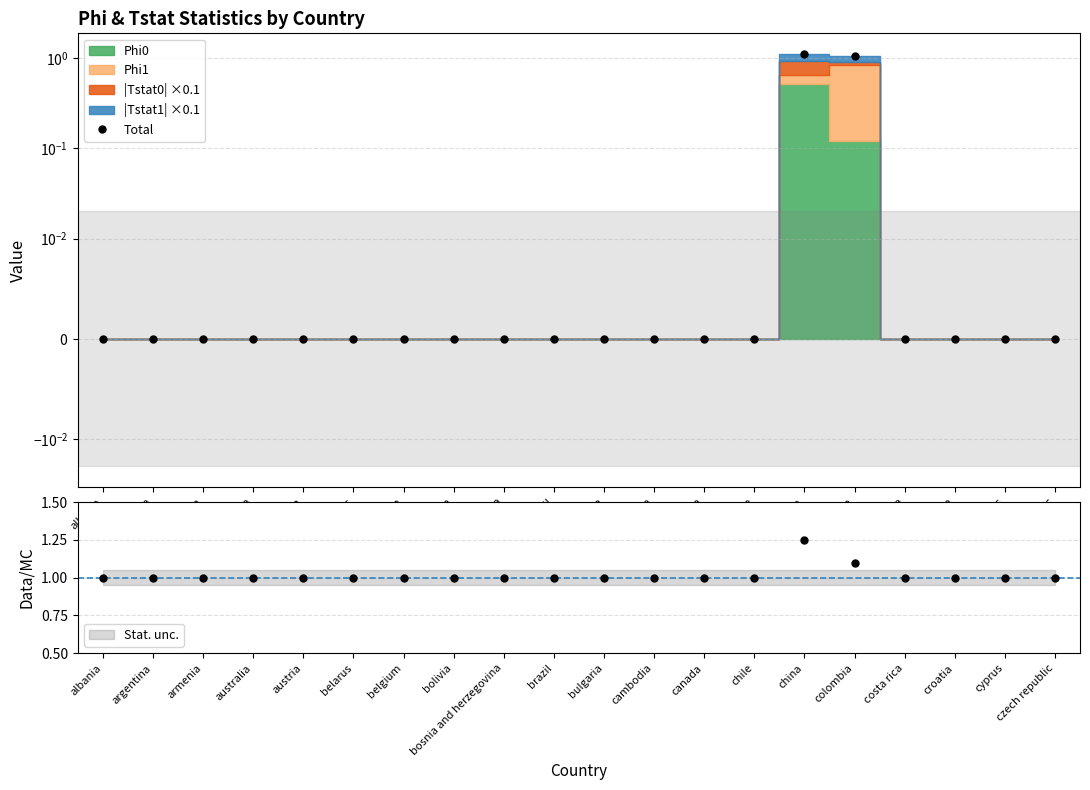

What is the average value?

0.1